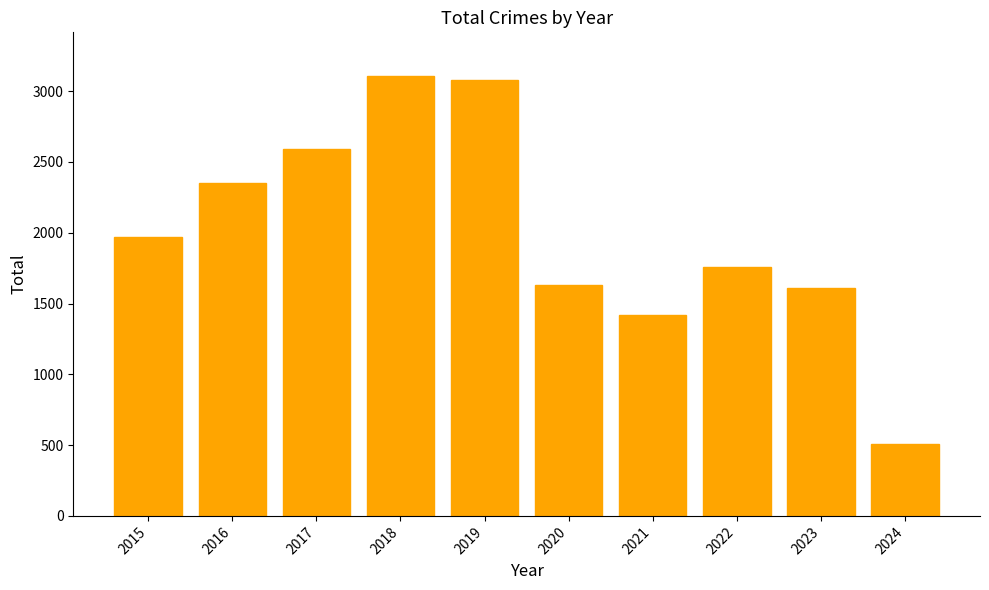

What is the approximate value at 2019, to the nearest 100?

3100